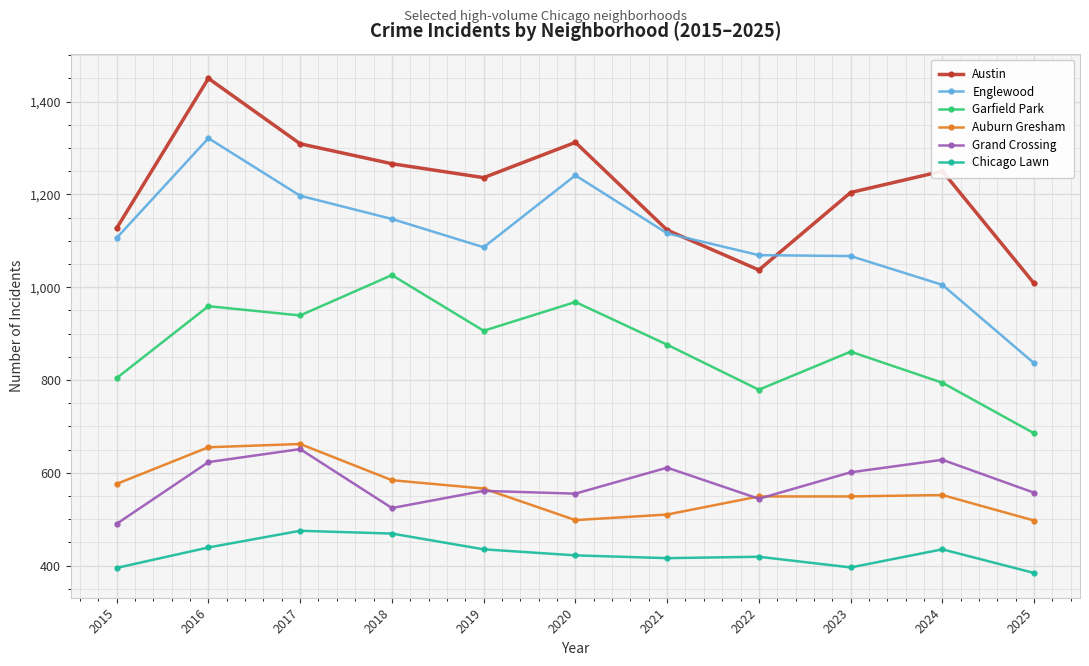

True or false: Englewood has a value of 1837 at 2017.

False